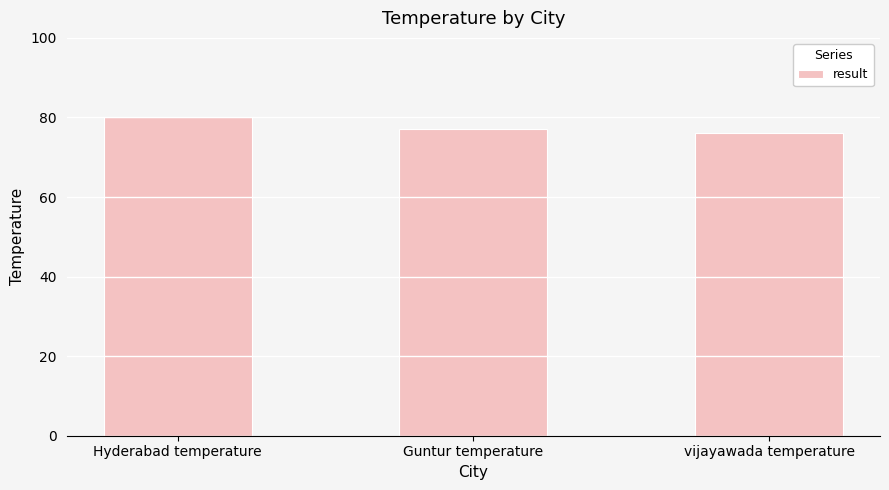

Where does the data first go above 77?

Hyderabad temperature